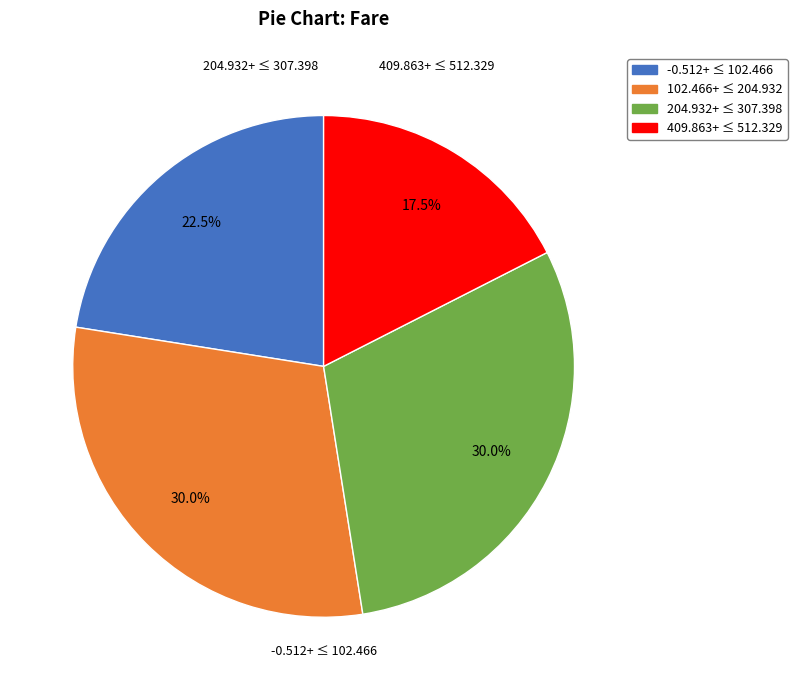

Is there a majority slice in this chart?

No